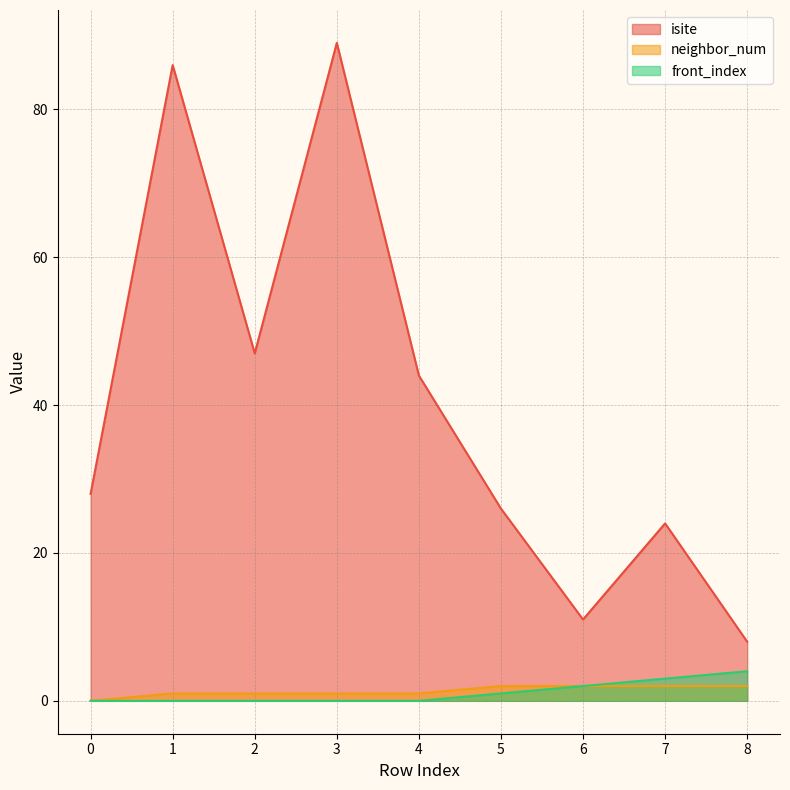

Count the front_index values in the range 0 to 2.

7